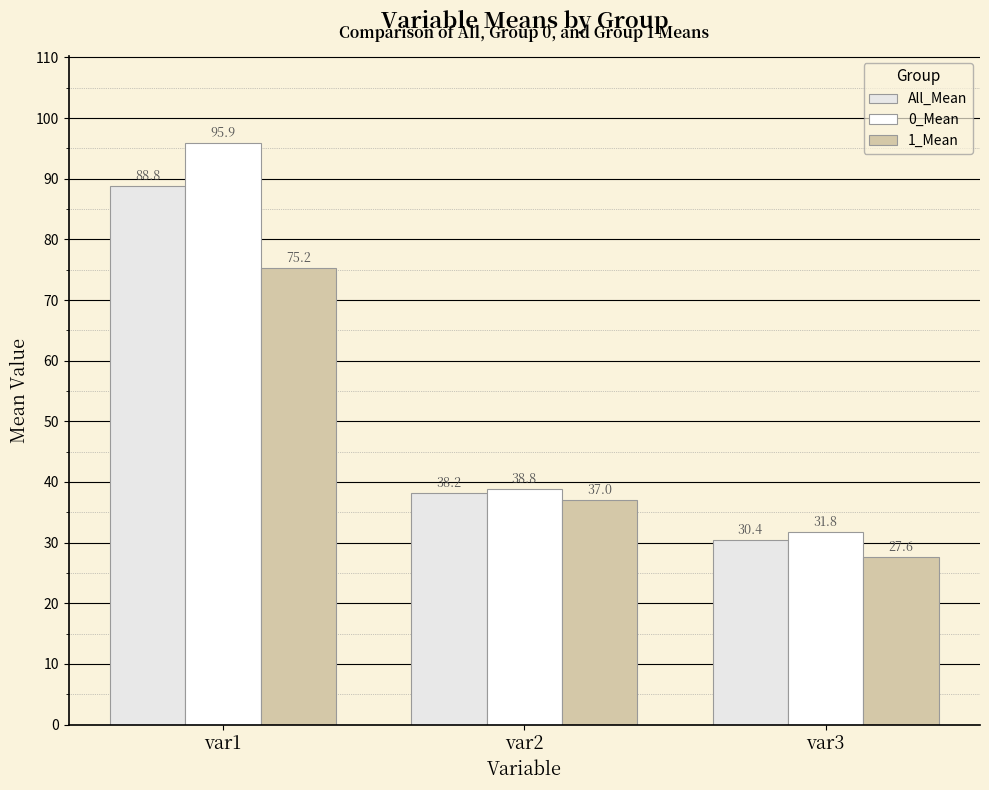

Reading right to left, extract all data points from this chart.

All_Mean: 30.4	38.2	88.8
0_Mean: 31.8	38.8	95.9
1_Mean: 27.6	37.0	75.2